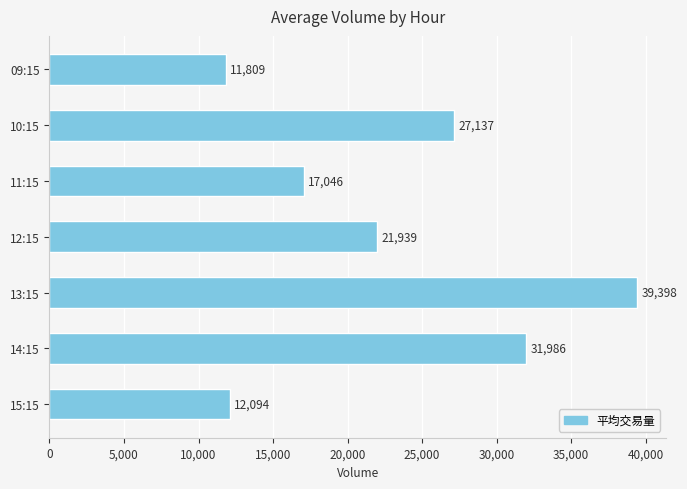

Reading top to bottom, extract all data points from this chart.

09:15=11809	10:15=27137	11:15=17046	12:15=21939	13:15=39398	14:15=31986	15:15=12094